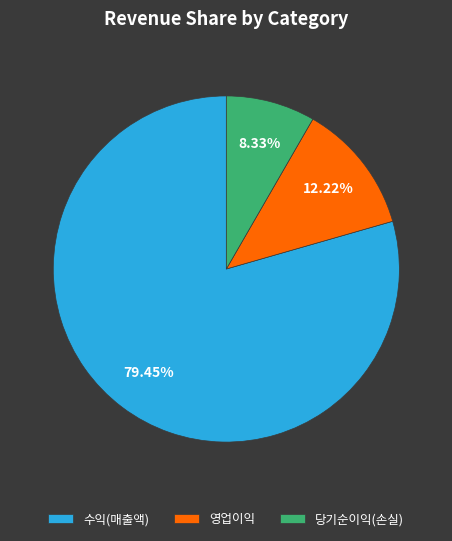

To the nearest percent, what percentage of the pie is 영업이익?

12%